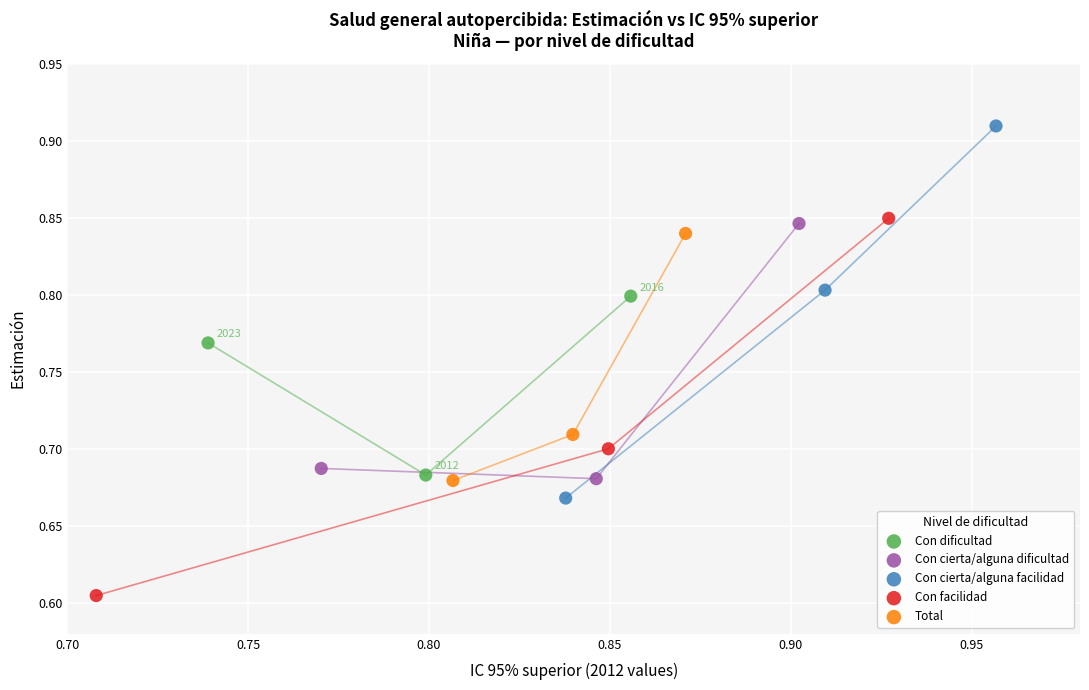

Which series reaches the maximum Y coordinate?

Con cierta/alguna facilidad